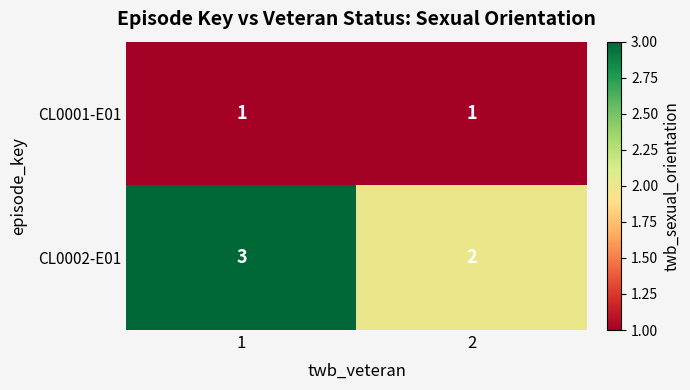

Which series changed the most between 1 and 2?

CL0002-E01